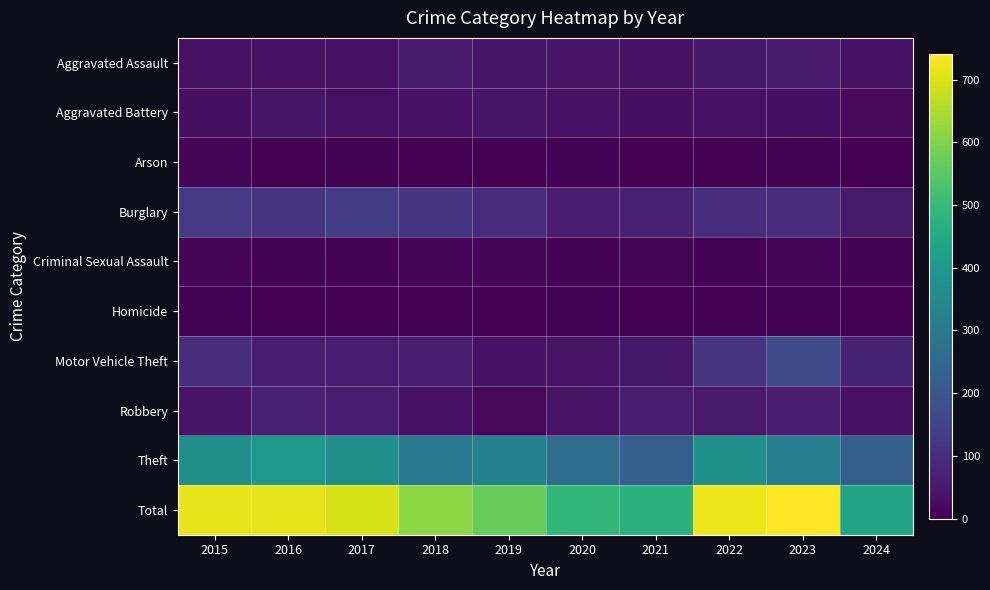

Count the number of categories in the chart.

10